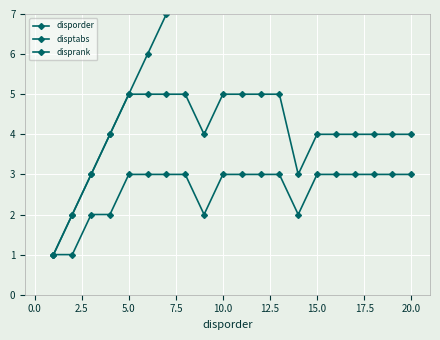

Rank the series by their maximum value, from highest to lowest.

disporder, disptabs, disprank